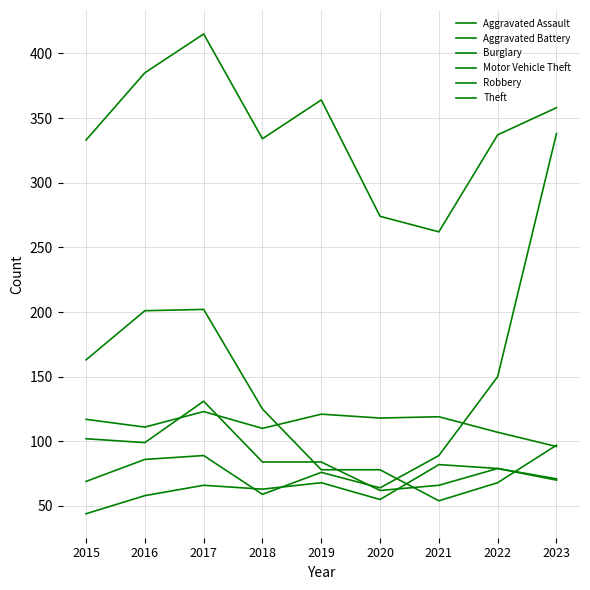

What is the total value across all series at 2022?

820